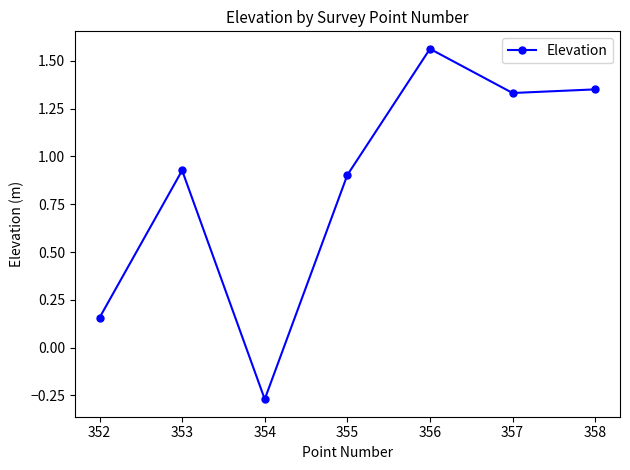

Where is the data nearest to the value 0?

352